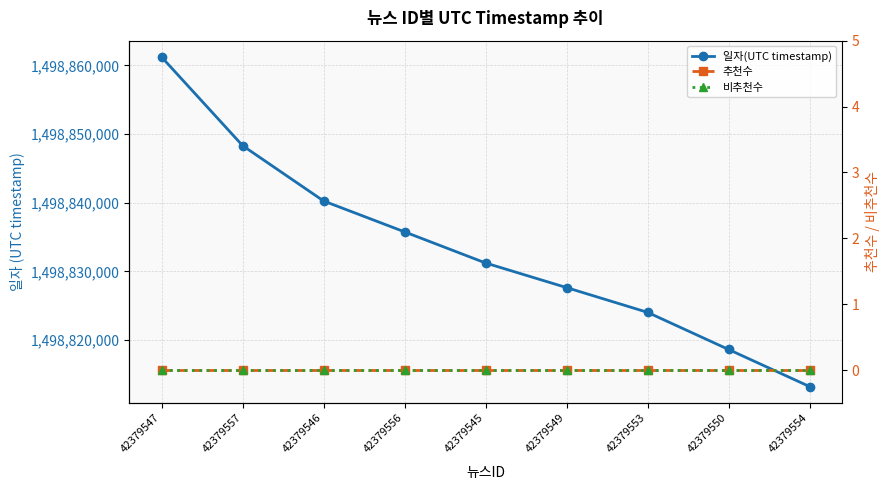

At which label is 추천수 closest to 0?

42379547